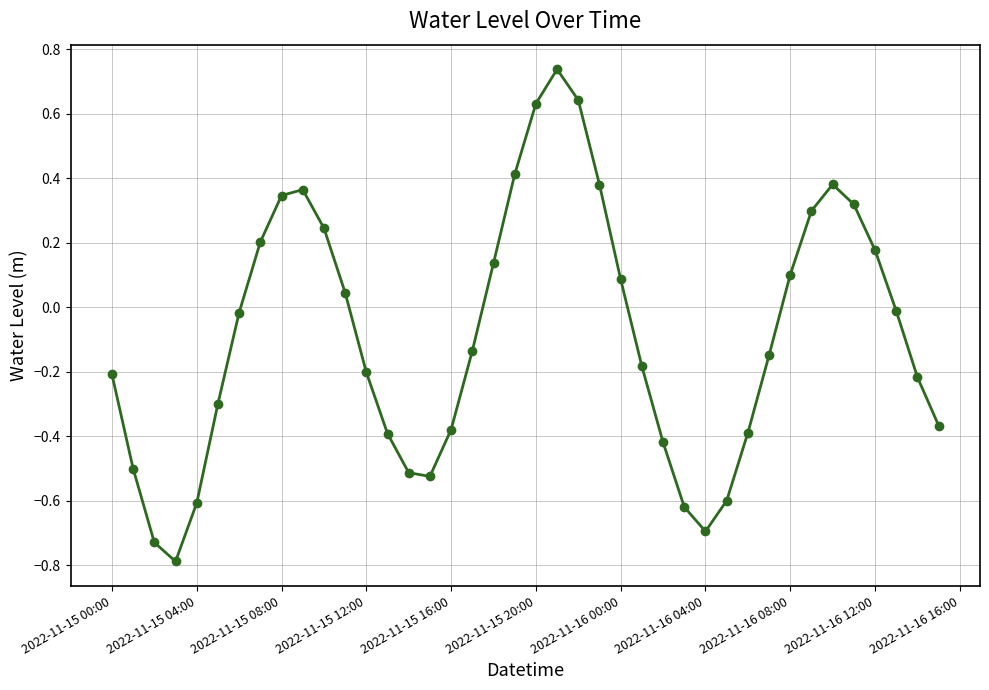

What is the value of the 6th point from the left?

-0.3